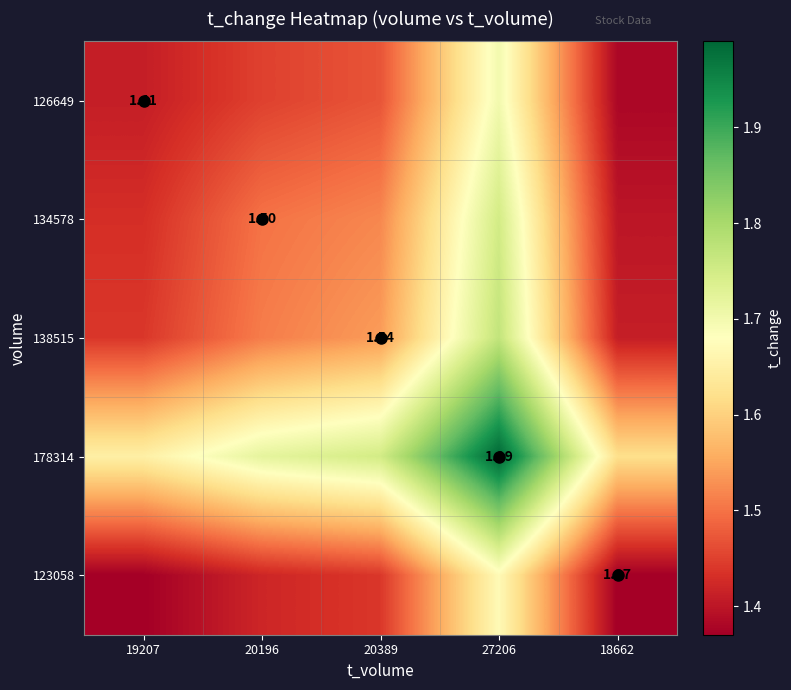

What is the average value of the 126649 series?

1.5